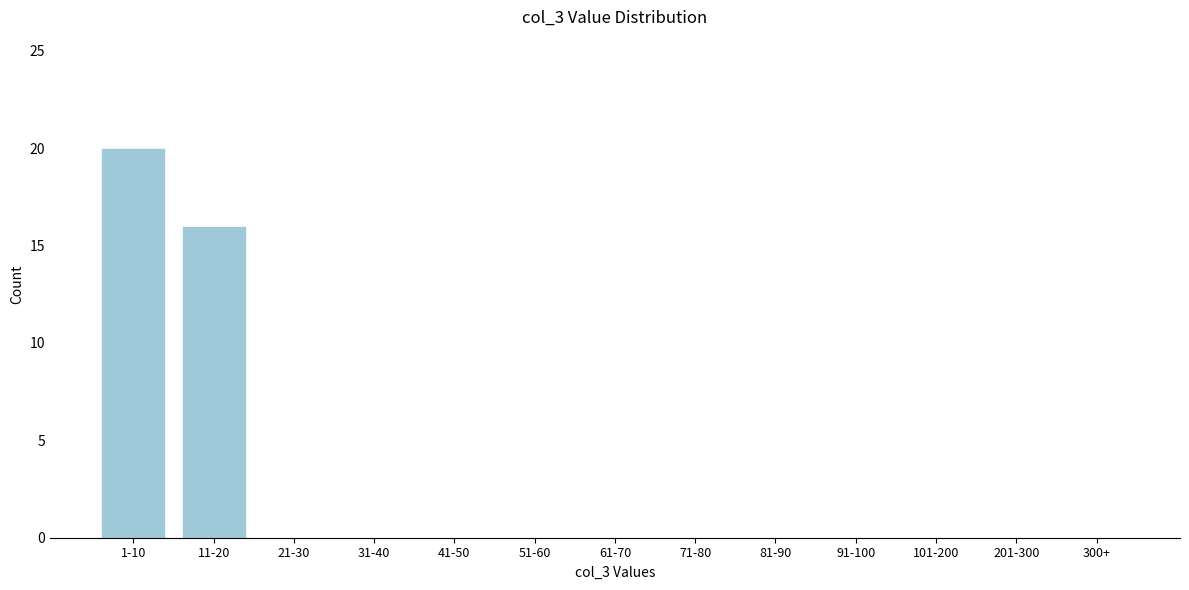

Reading right to left, transcribe all the data shown in this chart.

300+=0	201-300=0	101-200=0	91-100=0	81-90=0	71-80=0	61-70=0	51-60=0	41-50=0	31-40=0	21-30=0	11-20=16	1-10=20